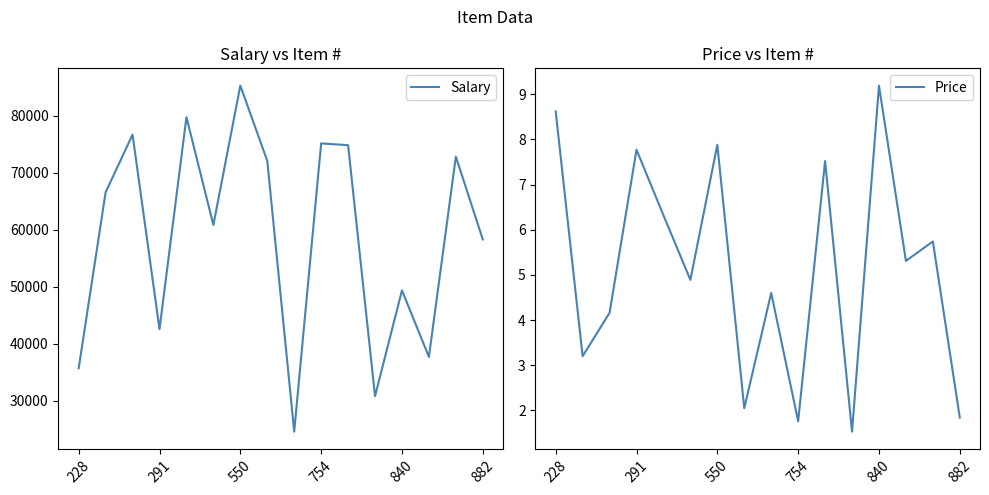

The Price series shows 1.8 at 882. True or false?

True